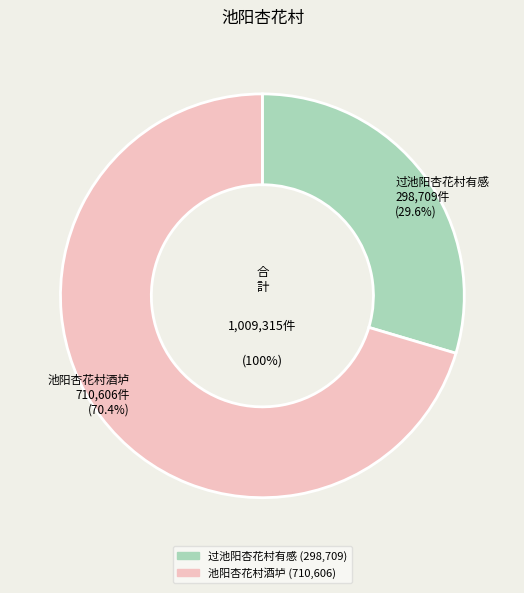

What percentage is NOT represented by 过池阳杏花村有感?

70.4%